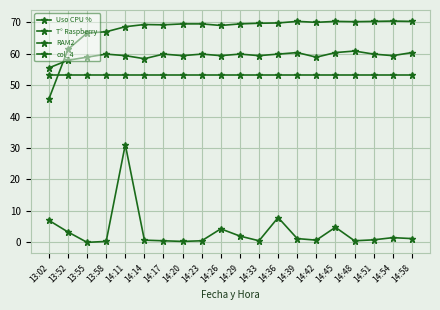

Does the chart have visible grid lines?

Yes